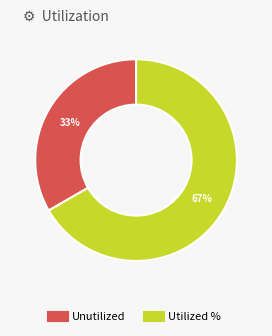

Is there any slice that represents more than half of the pie?

Yes